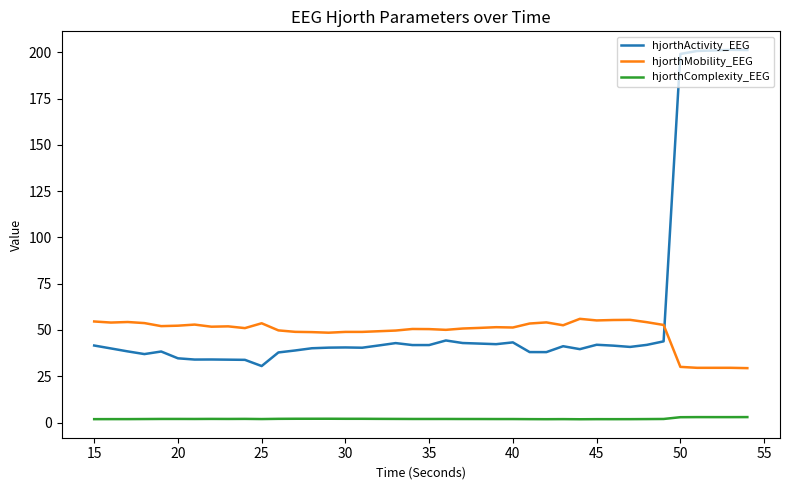

What is the highest value of the hjorthMobility_EEG series?

56.0